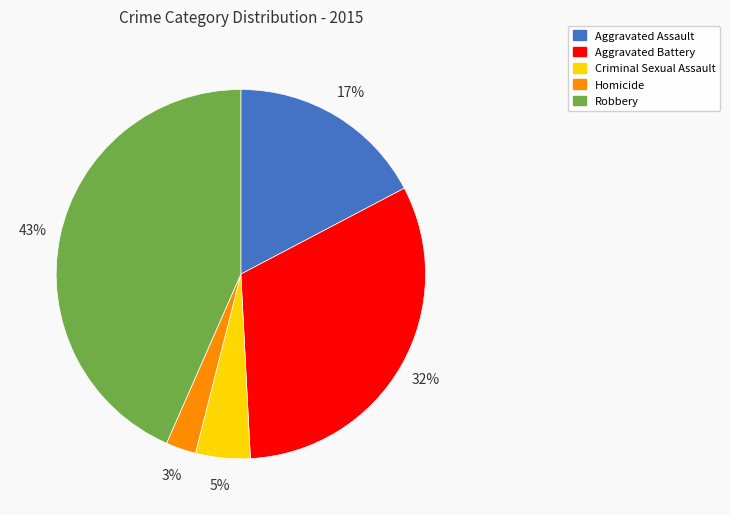

Is there any slice that represents more than half of the pie?

No